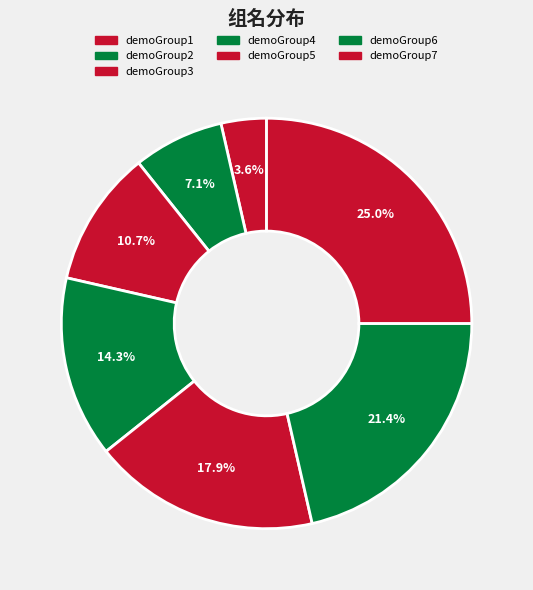

What is the ratio of the value at demoGroup2 to the value at demoGroup6?

0.3